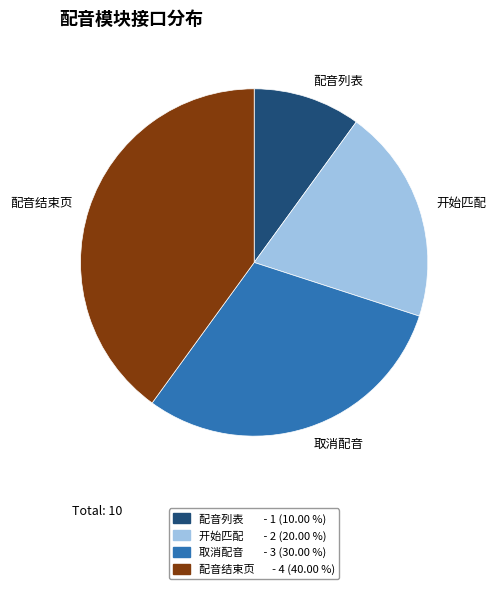

Rank the categories by value from lowest to highest.

配音列表, 开始匹配, 取消配音, 配音结束页